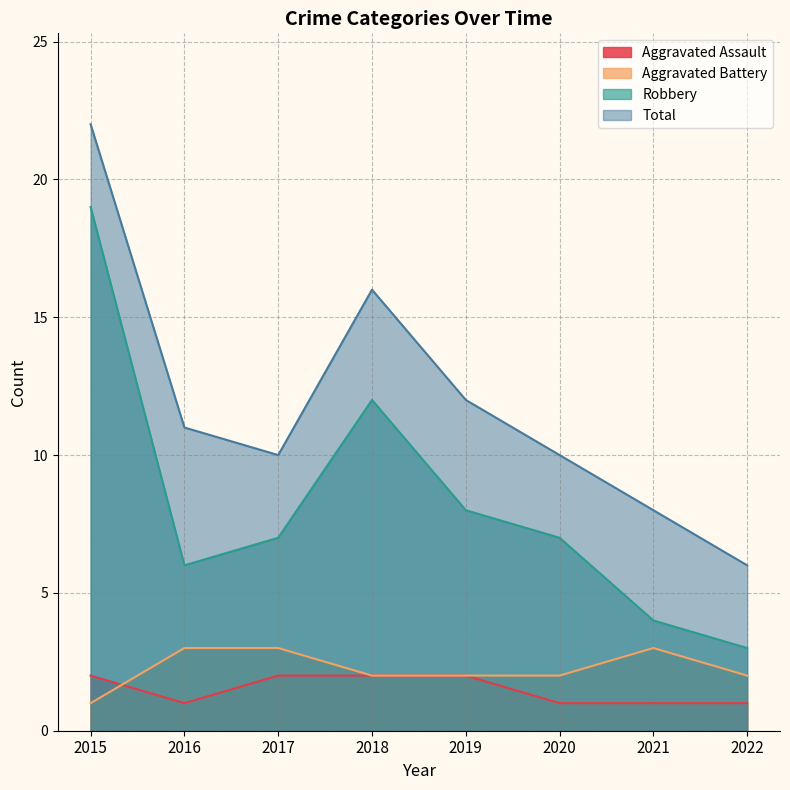

Does the chart display data point markers on the line(s)?

No